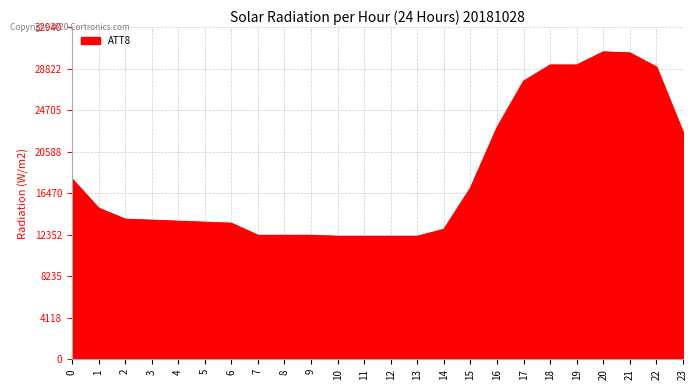

What is the average value?

18267